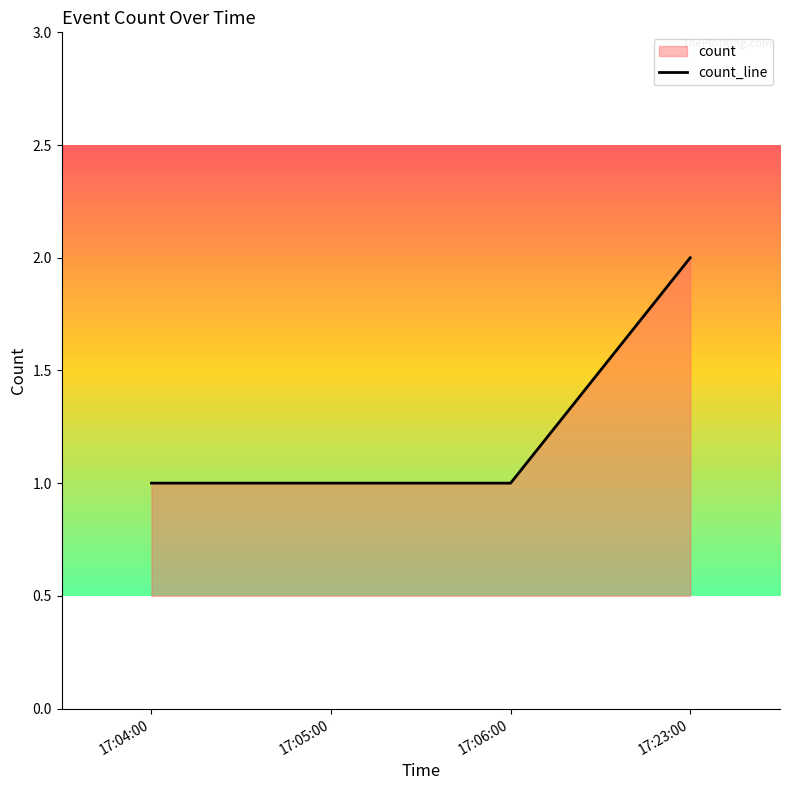

Count the number of data series in this chart.

1